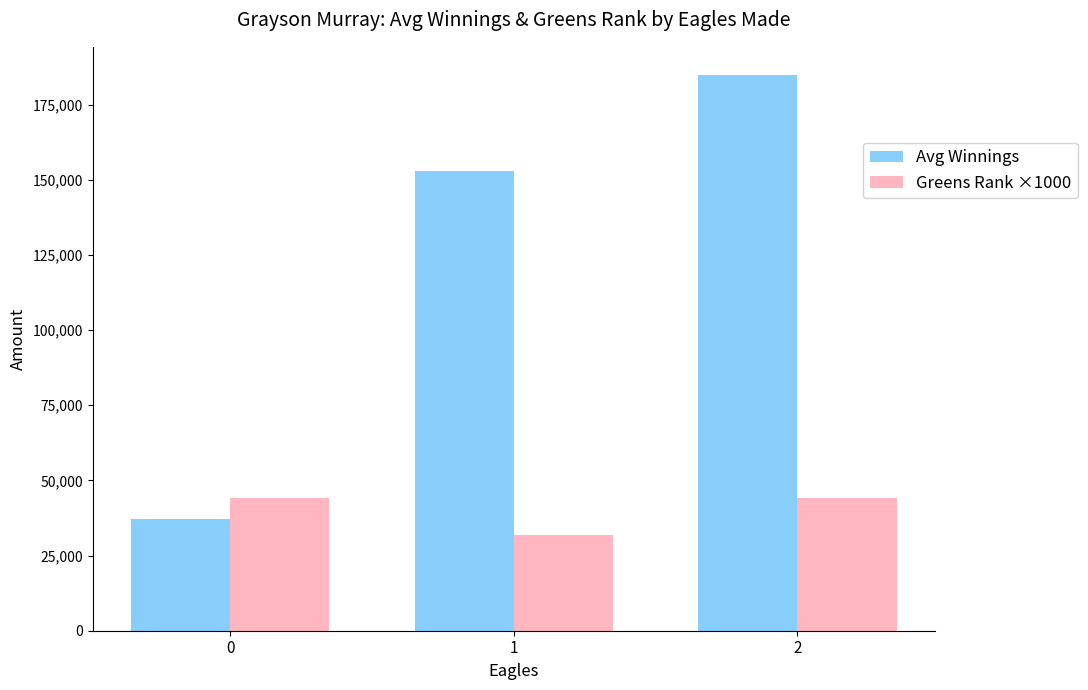

How many data points in Avg Winnings are less than 152909?

1